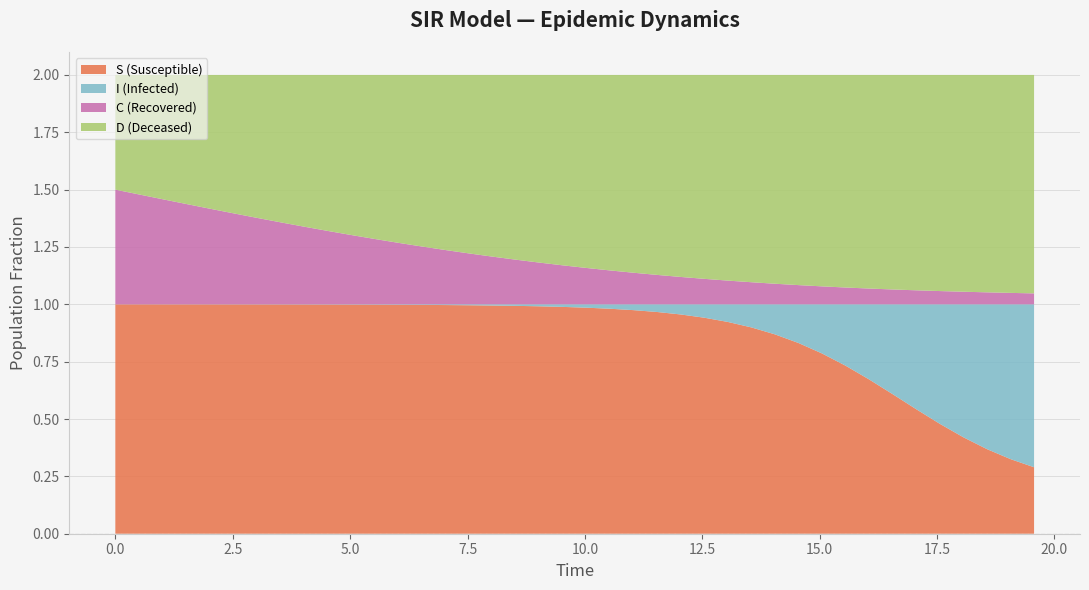

Reading left to right, extract all data points from this chart.

S (Susceptible): 0.0=1.0	0.5016722408026756=1.0	1.0033444816053512=1.0	1.5050167224080266=1.0	2.0066889632107023=1.0	2.508361204013378=1.0	3.0100334448160533=1.0	3.511705685618729=1.0	4.013377926421405=1.0	4.51505016722408=1.0	5.016722408026756=1.0	5.518394648829432=1.0	6.020066889632107=1.0	6.521739130434782=1.0	7.023411371237458=1.0	7.525083612040134=1.0	8.02675585284281=1.0	8.528428093645484=1.0	9.03010033444816=1.0	9.531772575250836=1.0	10.033444816053512=1.0	10.535117056856187=1.0	11.036789297658864=1.0	11.538461538461538=1.0	12.040133779264213=1.0	12.54180602006689=0.9	13.043478260869565=0.9	13.545150501672241=0.9	14.046822742474916=0.9	14.548494983277592=0.8	15.050167224080267=0.8	15.551839464882944=0.7	16.05351170568562=0.7	16.555183946488295=0.6	17.05685618729097=0.5	17.558528428093645=0.5	18.06020066889632=0.4	18.561872909698998=0.4	19.06354515050167=0.3	19.565217391304348=0.3
I (Infected): 0.0=0.0	0.5016722408026756=0.0	1.0033444816053512=0.0	1.5050167224080266=0.0	2.0066889632107023=0.0	2.508361204013378=0.0	3.0100334448160533=0.0	3.511705685618729=0.0	4.013377926421405=0.0	4.51505016722408=0.0	5.016722408026756=0.0	5.518394648829432=0.0	6.020066889632107=0.0	6.521739130434782=0.0	7.023411371237458=0.0	7.525083612040134=0.0	8.02675585284281=0.0	8.528428093645484=0.0	9.03010033444816=0.0	9.531772575250836=0.0	10.033444816053512=0.0	10.535117056856187=0.0	11.036789297658864=0.0	11.538461538461538=0.0	12.040133779264213=0.0	12.54180602006689=0.1	13.043478260869565=0.1	13.545150501672241=0.1	14.046822742474916=0.1	14.548494983277592=0.2	15.050167224080267=0.2	15.551839464882944=0.3	16.05351170568562=0.3	16.555183946488295=0.4	17.05685618729097=0.5	17.558528428093645=0.5	18.06020066889632=0.6	18.561872909698998=0.6	19.06354515050167=0.7	19.565217391304348=0.7
C (Recovered): 0.0=0.5	0.5016722408026756=0.5	1.0033444816053512=0.5	1.5050167224080266=0.4	2.0066889632107023=0.4	2.508361204013378=0.4	3.0100334448160533=0.4	3.511705685618729=0.4	4.013377926421405=0.3	4.51505016722408=0.3	5.016722408026756=0.3	5.518394648829432=0.3	6.020066889632107=0.3	6.521739130434782=0.3	7.023411371237458=0.2	7.525083612040134=0.2	8.02675585284281=0.2	8.528428093645484=0.2	9.03010033444816=0.2	9.531772575250836=0.2	10.033444816053512=0.2	10.535117056856187=0.1	11.036789297658864=0.1	11.538461538461538=0.1	12.040133779264213=0.1	12.54180602006689=0.1	13.043478260869565=0.1	13.545150501672241=0.1	14.046822742474916=0.1	14.548494983277592=0.1	15.050167224080267=0.1	15.551839464882944=0.1	16.05351170568562=0.1	16.555183946488295=0.1	17.05685618729097=0.1	17.558528428093645=0.1	18.06020066889632=0.1	18.561872909698998=0.1	19.06354515050167=0.0	19.565217391304348=0.0
D (Deceased): 0.0=0.5	0.5016722408026756=0.5	1.0033444816053512=0.5	1.5050167224080266=0.6	2.0066889632107023=0.6	2.508361204013378=0.6	3.0100334448160533=0.6	3.511705685618729=0.6	4.013377926421405=0.7	4.51505016722408=0.7	5.016722408026756=0.7	5.518394648829432=0.7	6.020066889632107=0.7	6.521739130434782=0.7	7.023411371237458=0.8	7.525083612040134=0.8	8.02675585284281=0.8	8.528428093645484=0.8	9.03010033444816=0.8	9.531772575250836=0.8	10.033444816053512=0.8	10.535117056856187=0.9	11.036789297658864=0.9	11.538461538461538=0.9	12.040133779264213=0.9	12.54180602006689=0.9	13.043478260869565=0.9	13.545150501672241=0.9	14.046822742474916=0.9	14.548494983277592=0.9	15.050167224080267=0.9	15.551839464882944=0.9	16.05351170568562=0.9	16.555183946488295=0.9	17.05685618729097=0.9	17.558528428093645=0.9	18.06020066889632=0.9	18.561872909698998=0.9	19.06354515050167=1.0	19.565217391304348=1.0